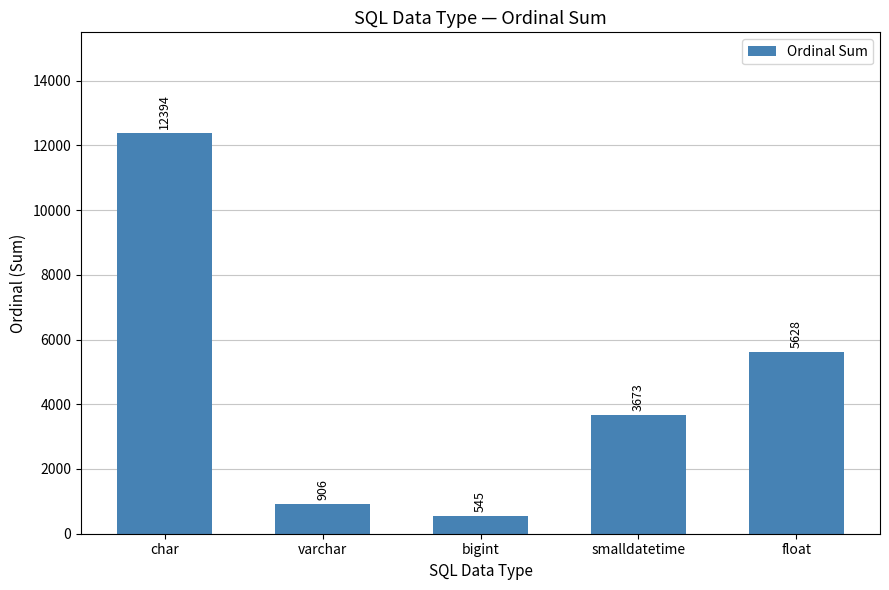

Approximately how many times larger is the value at float compared to bigint?

10.3